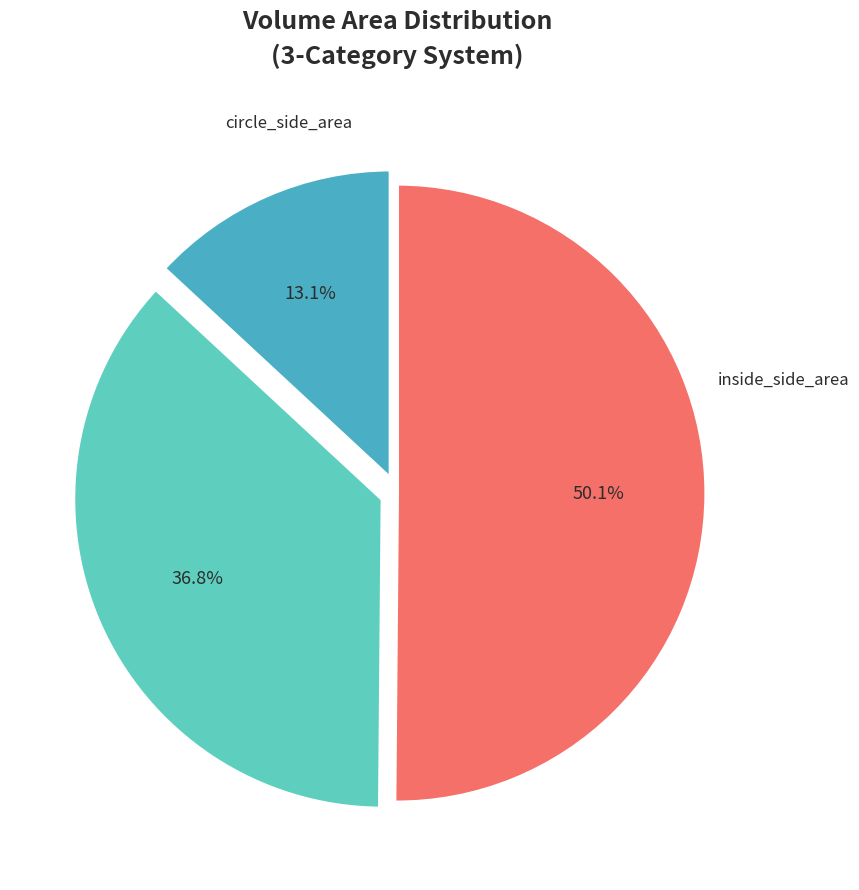

Does circle_side_area account for over 50% of the chart?

No